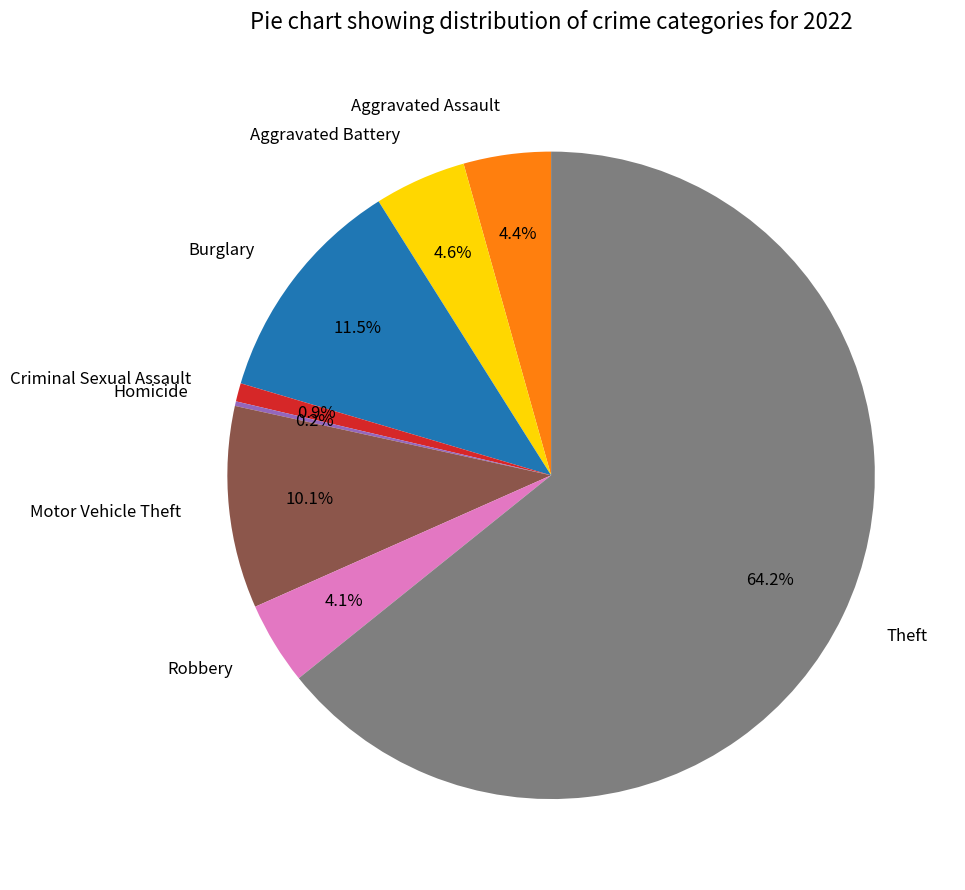

What is the largest slice in the pie chart?

Theft